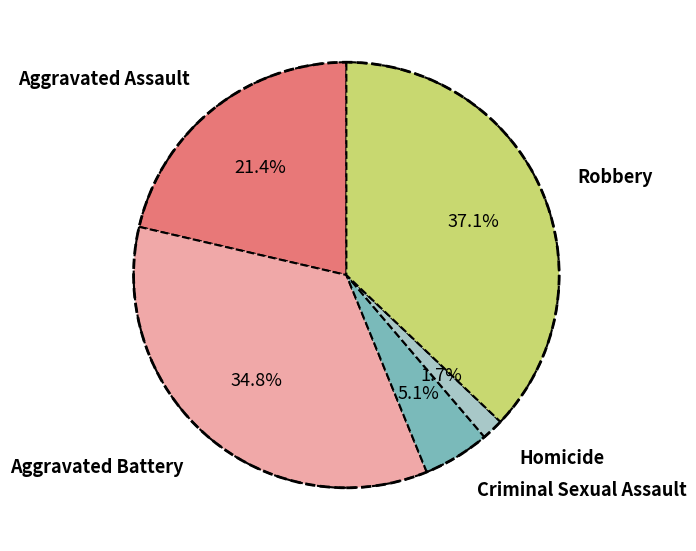

To the nearest percent, what percentage of the pie is Criminal Sexual Assault?

5%